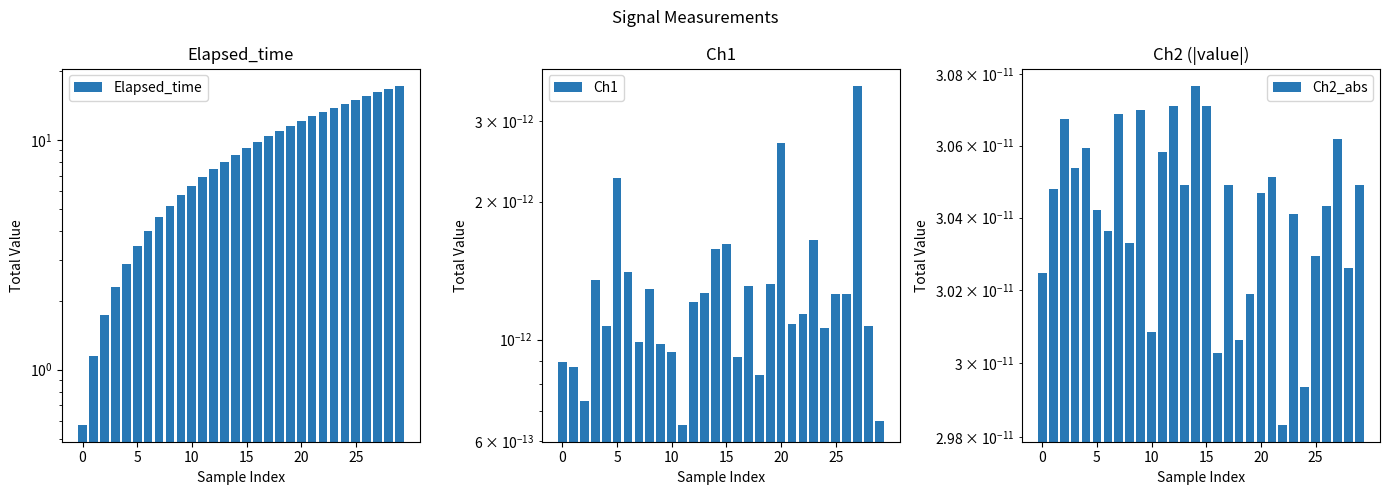

Which has a higher value, 9 or 18?

18